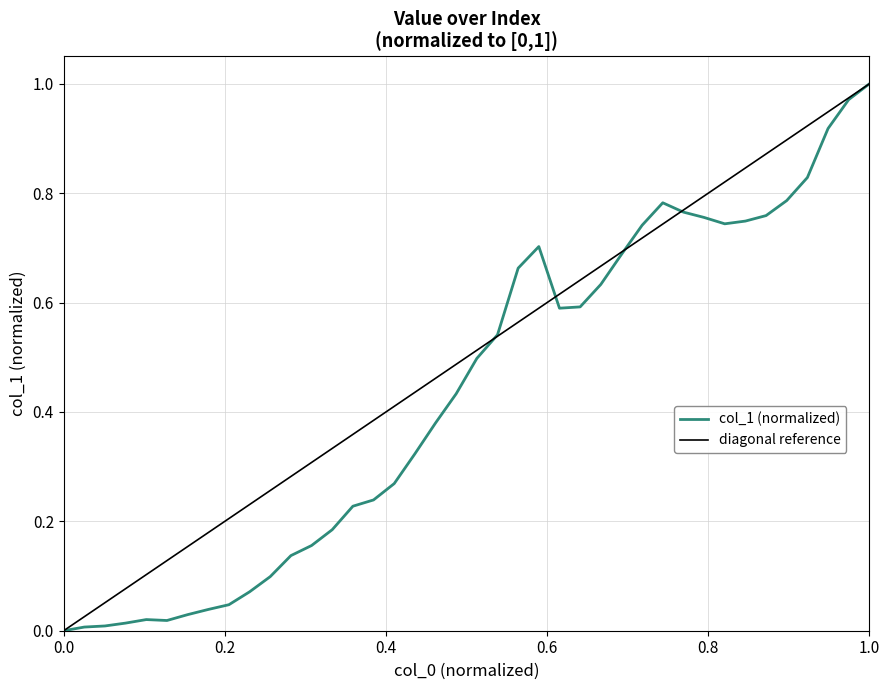

How many points are higher than both their immediate neighbors (excluding endpoints)?

3